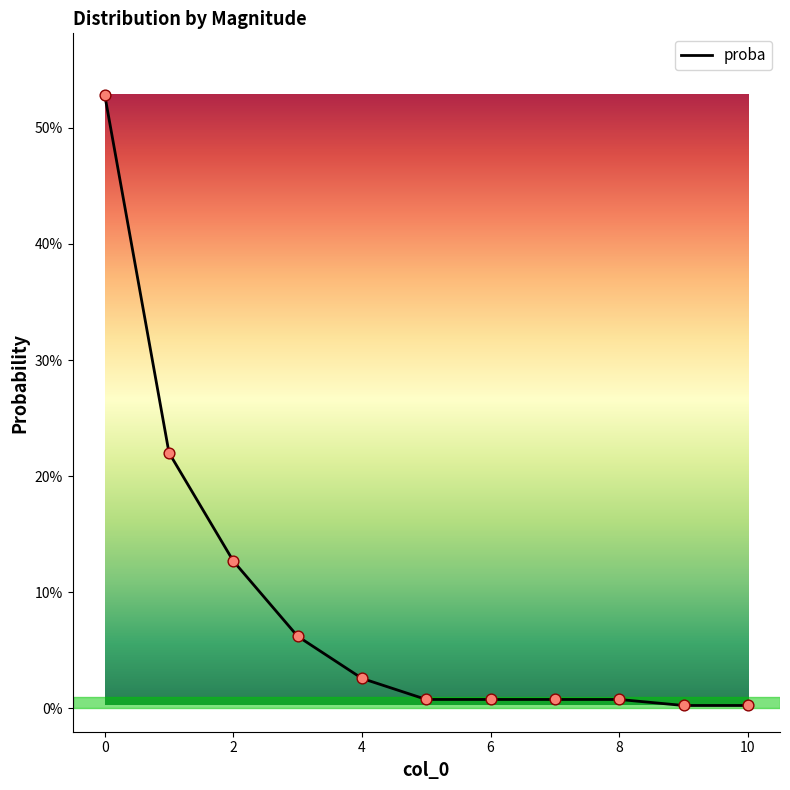

Does the chart have visible grid lines?

No